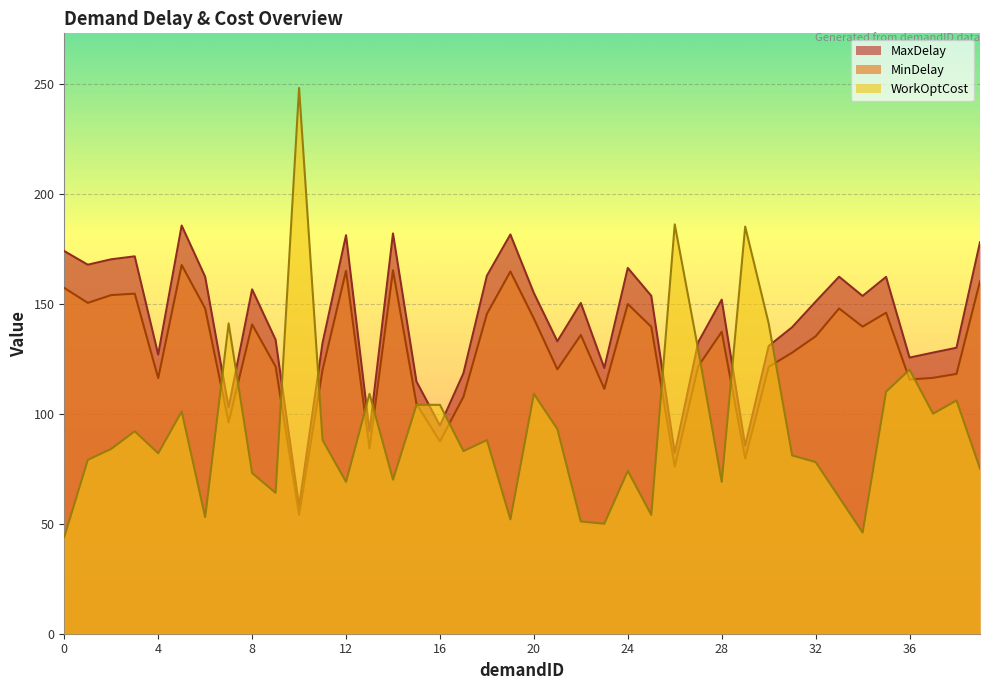

What are all the series names shown in the legend?

MaxDelay, MinDelay, WorkOptCost